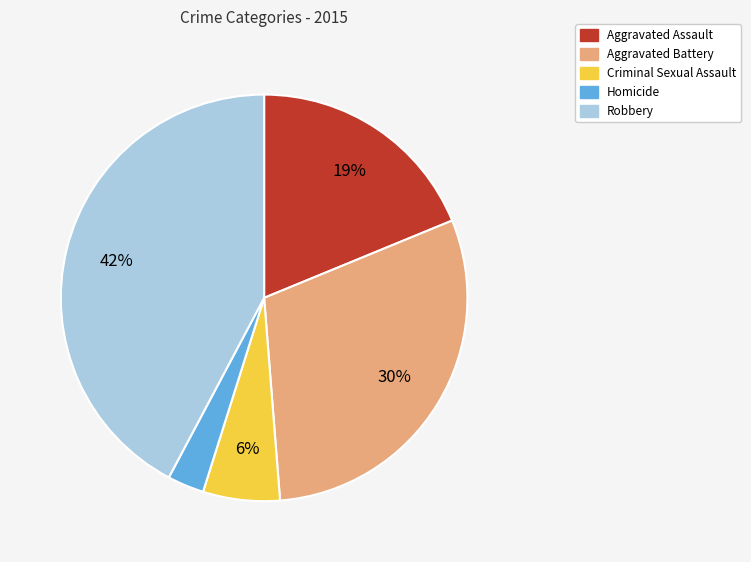

Does Aggravated Battery represent more than half of the total?

No